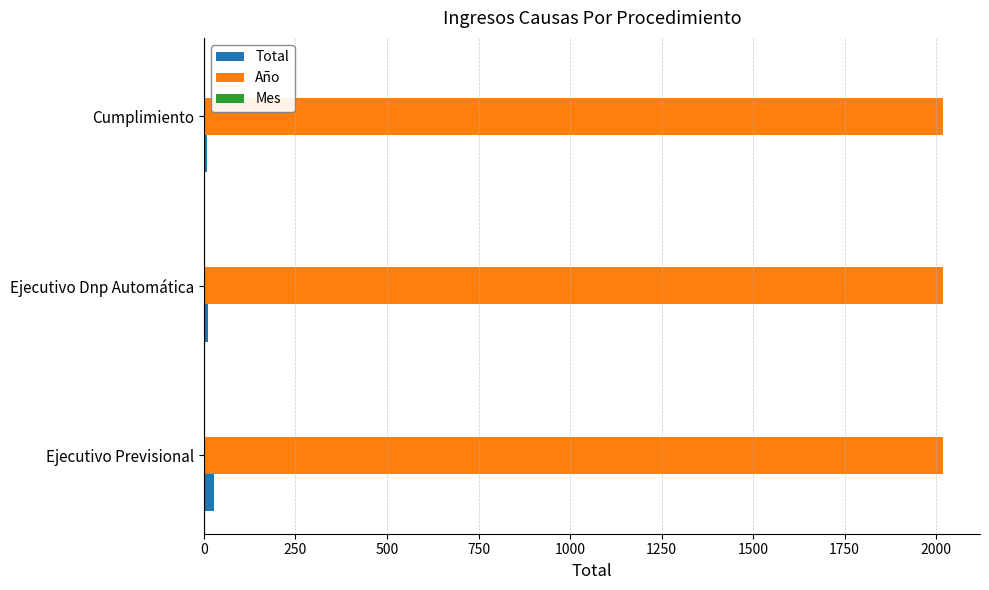

Which series has the largest total across all categories?

Año